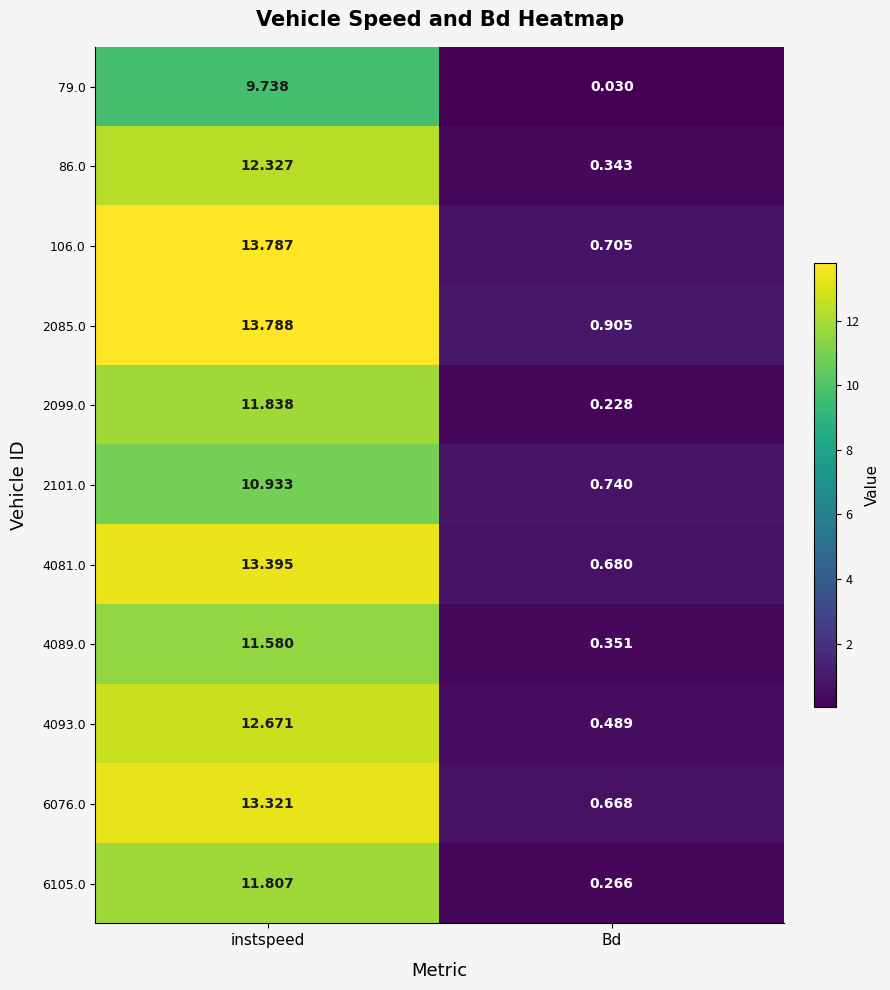

Which series has the widest spread of values?

106.0